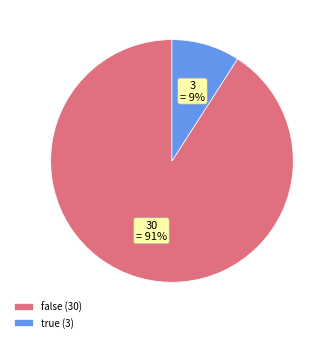

Rank the categories by value from lowest to highest.

true, false